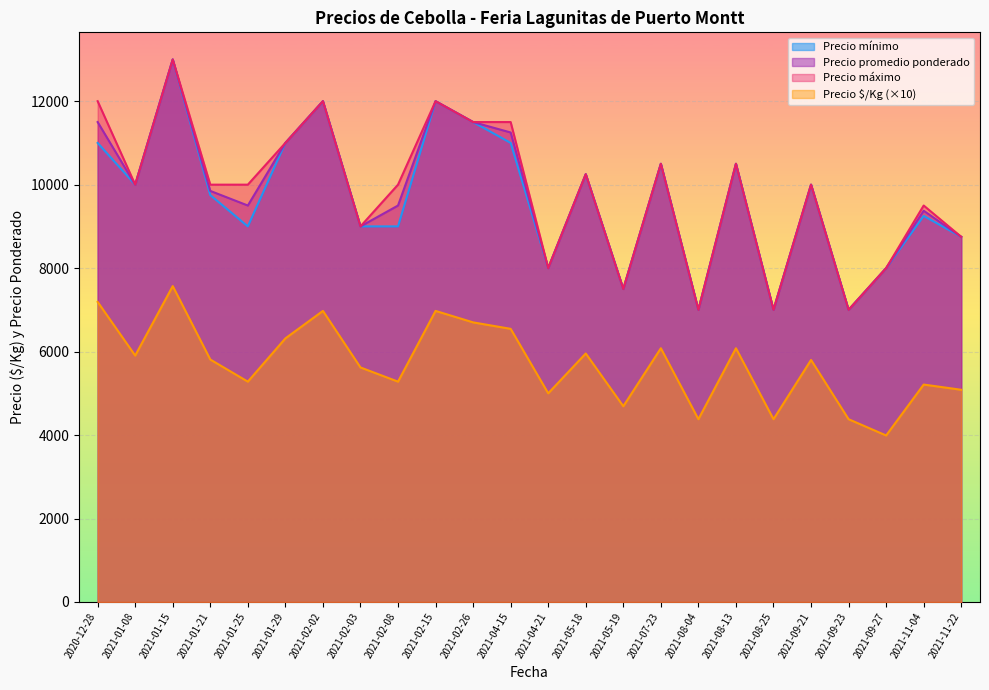

How many lines are shown in the chart?

4